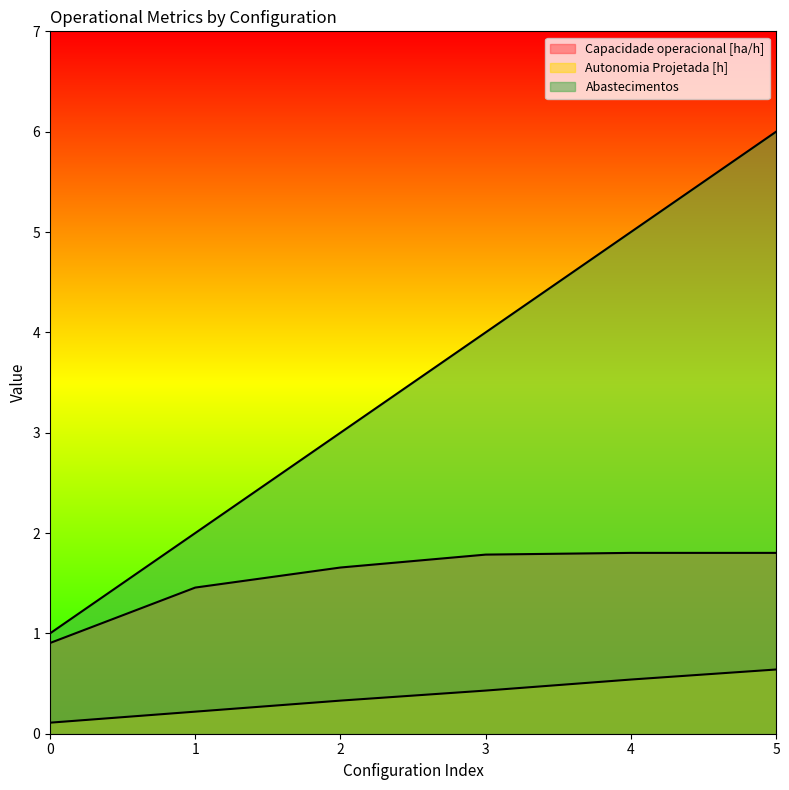

Rank the series at 5 from lowest to highest value.

Autonomia Projetada [h], Capacidade operacional [ha/h], Abastecimentos